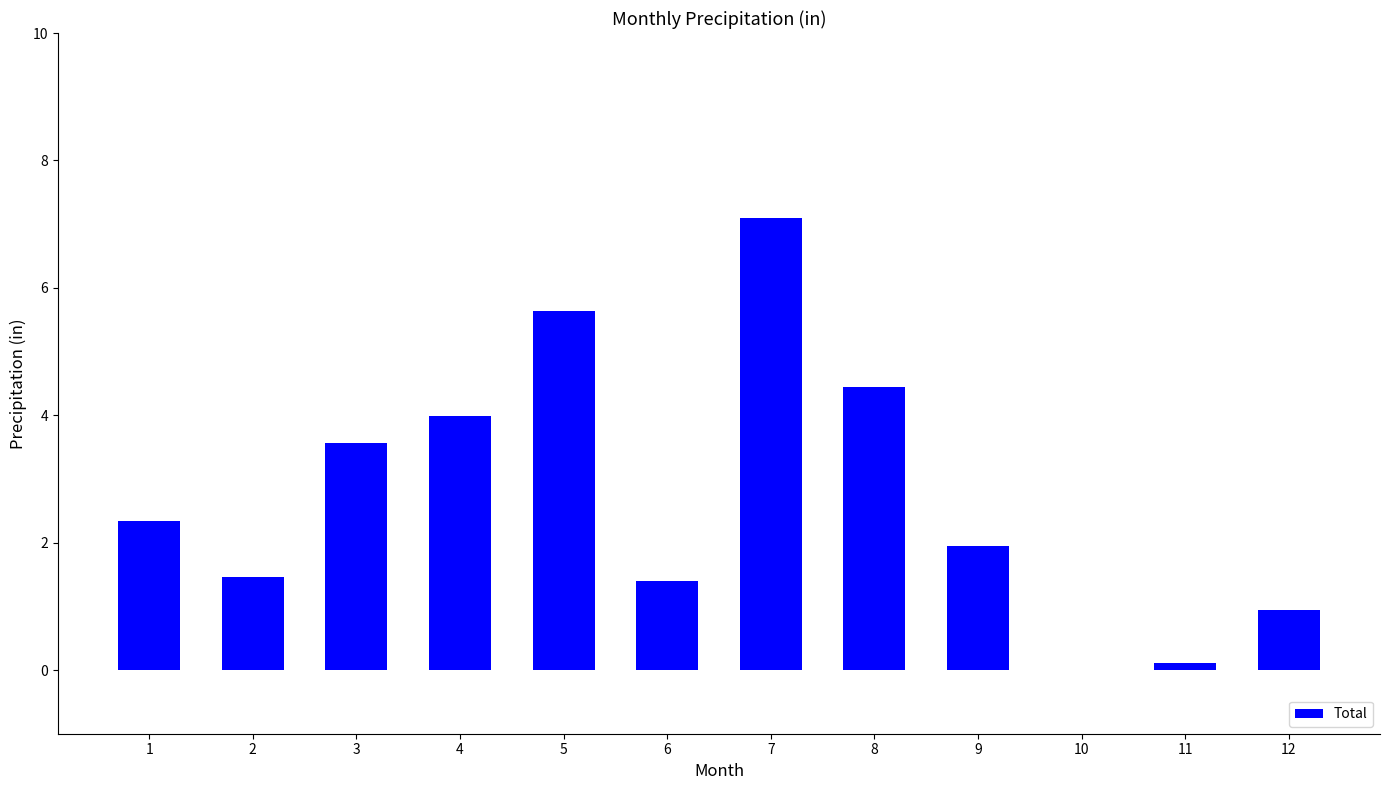

What is the approximate value at 12?

0.9